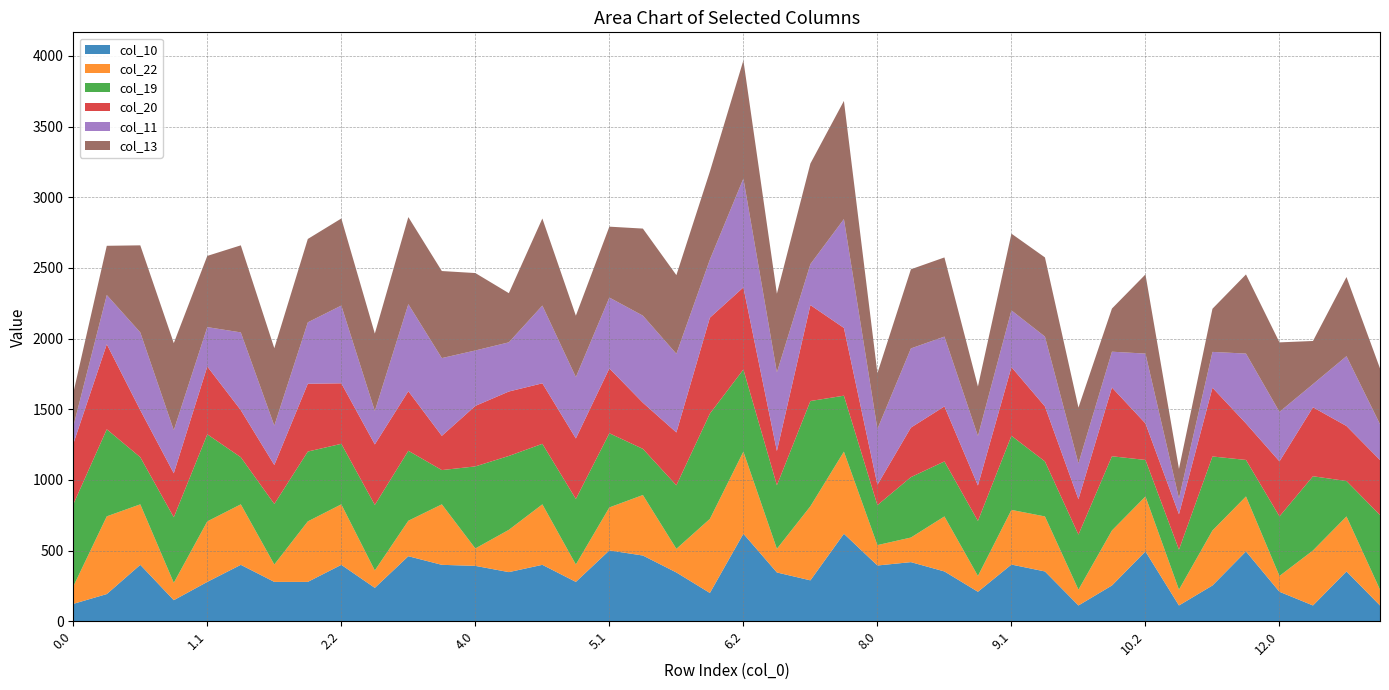

Reading right to left, list all the values displayed in this chart.

col_10: 112.0	352.7	112.0	208.9	494.1	253.4	112.0	494.1	253.4	112.0	352.7	401.5	208.9	352.7	418.6	394.8	619.5	289.7	345.5	619.5	200.3	345.5	465.4	501.5	278.8	399.5	347.9	392.1	399.5	460.4	236.6	399.5	278.8	278.8	399.5	278.8	149.3	399.5	192.7	123.2
col_22: 112.0	389.2	389.2	112.0	389.2	389.2	112.0	389.2	389.2	112.0	389.2	386.8	112.0	389.2	174.1	144.2	581.0	524.2	167.6	581.0	524.2	167.2	428.1	304.2	123.2	428.1	299.2	123.2	428.1	250.9	123.2	428.1	428.1	123.2	428.1	428.1	123.2	428.1	549.9	123.2
col_19: 527.8	250.6	525.0	421.4	258.3	523.6	282.8	258.3	525.0	389.2	389.2	524.1	389.2	389.2	427.3	282.8	395.7	744.7	449.3	581.0	744.7	449.3	326.5	524.7	463.5	428.1	522.7	580.6	242.2	495.2	463.5	428.1	494.2	428.1	333.1	616.0	463.5	333.1	616.0	580.6
col_20: 389.2	389.2	487.9	389.2	258.3	486.5	250.6	258.3	486.5	250.6	389.2	486.0	250.6	389.2	350.6	144.2	479.4	678.9	242.4	581.0	678.9	374.1	326.5	458.9	428.1	428.1	455.9	428.1	242.2	421.4	428.1	428.1	479.8	275.7	333.1	479.8	311.1	333.1	601.6	428.1
col_11: 253.4	494.1	163.9	350.3	494.1	253.4	112.0	494.1	253.4	253.4	494.1	401.5	350.3	494.1	560.0	394.8	770.1	289.7	556.6	770.1	411.5	556.6	616.0	501.5	434.3	550.1	347.9	392.1	550.1	616.0	236.6	550.1	434.3	278.8	550.1	278.8	304.9	550.1	348.3	123.2
col_13: 394.8	560.0	305.3	491.7	560.0	305.3	208.9	560.0	305.3	394.8	560.0	542.9	350.3	560.0	560.0	394.8	836.0	711.9	556.6	836.0	622.6	556.6	616.0	501.5	434.3	616.0	347.9	547.7	616.0	616.0	547.7	616.0	589.9	547.7	616.0	503.8	616.0	616.0	348.3	236.6